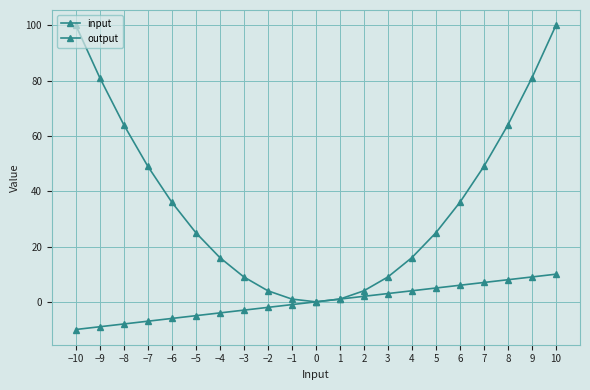

Reading left to right, what are all the values shown in this chart?

input: −10=-10	−9=-9	−8=-8	−7=-7	−6=-6	−5=-5	−4=-4	−3=-3	−2=-2	−1=-1	0=0	1=1	2=2	3=3	4=4	5=5	6=6	7=7	8=8	9=9	10=10
output: −10=100	−9=81	−8=64	−7=49	−6=36	−5=25	−4=16	−3=9	−2=4	−1=1	0=0	1=1	2=4	3=9	4=16	5=25	6=36	7=49	8=64	9=81	10=100